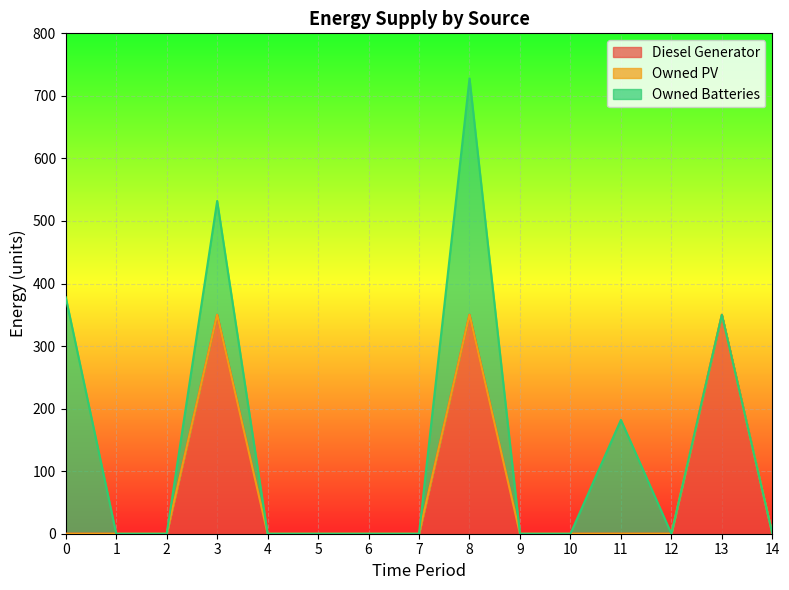

List the labels in order of Diesel Generator value, largest first.

3, 8, 13, 0, 1, 2, 4, 5, 6, 7, 9, 10, 11, 12, 14